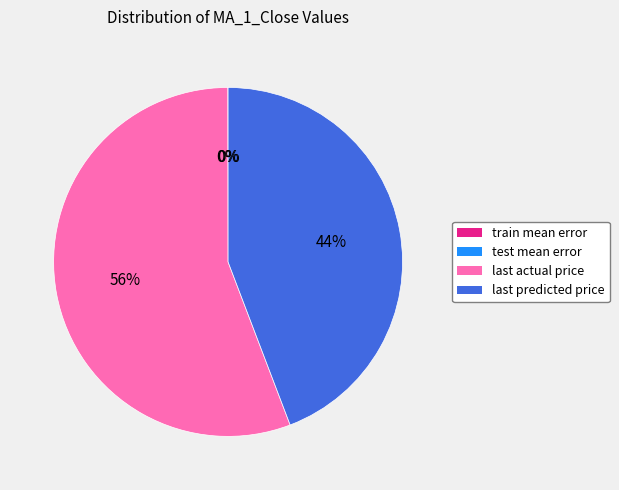

What is the largest slice in the pie chart?

last actual price